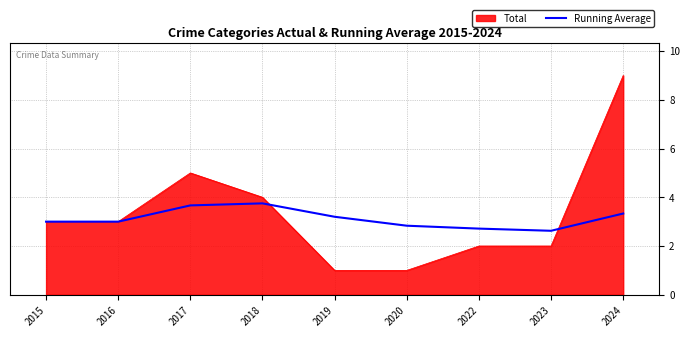

What is the smallest value displayed?

1.0